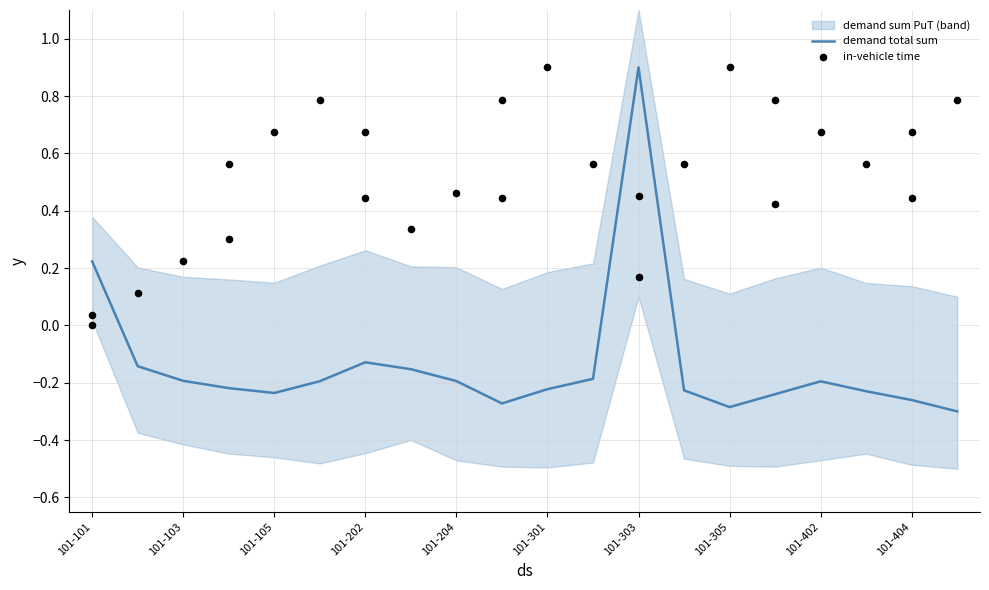

At how many categories does at least one series exceed 0?

20